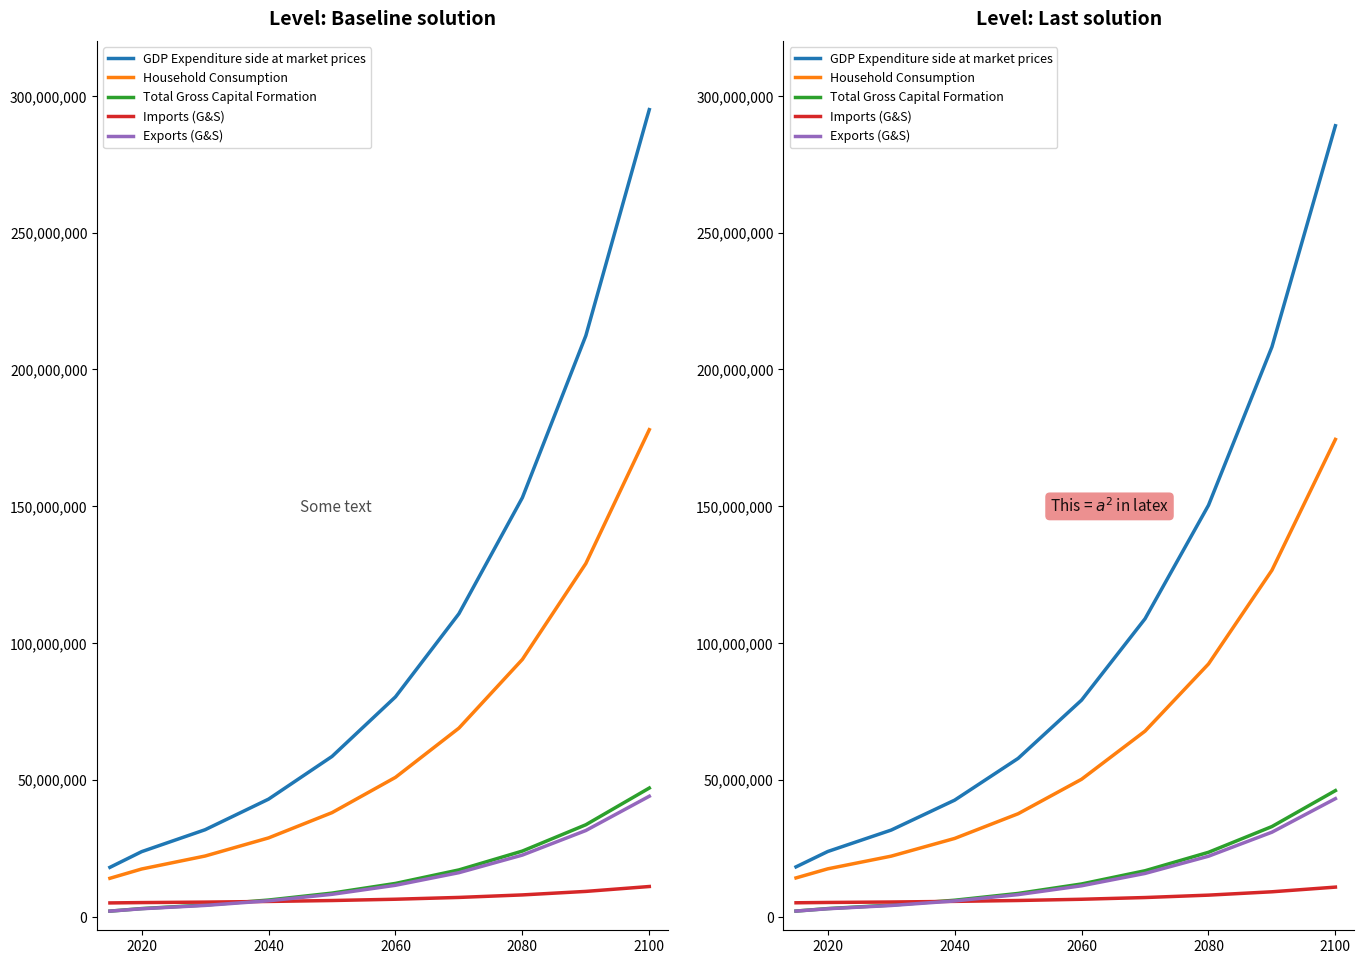

At how many categories does at least one series exceed 254895736?

1